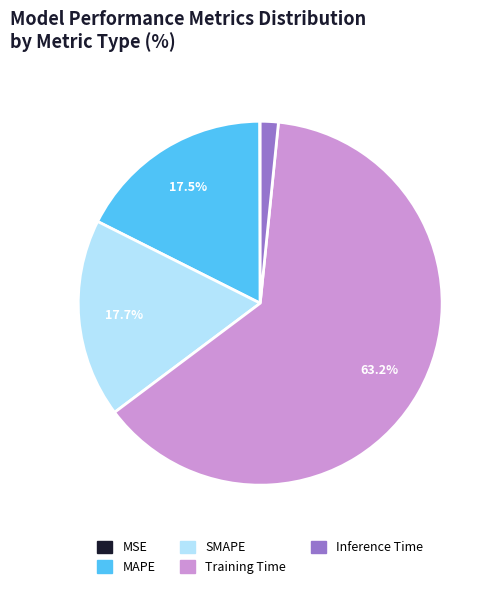

Is there any slice that represents more than half of the pie?

Yes